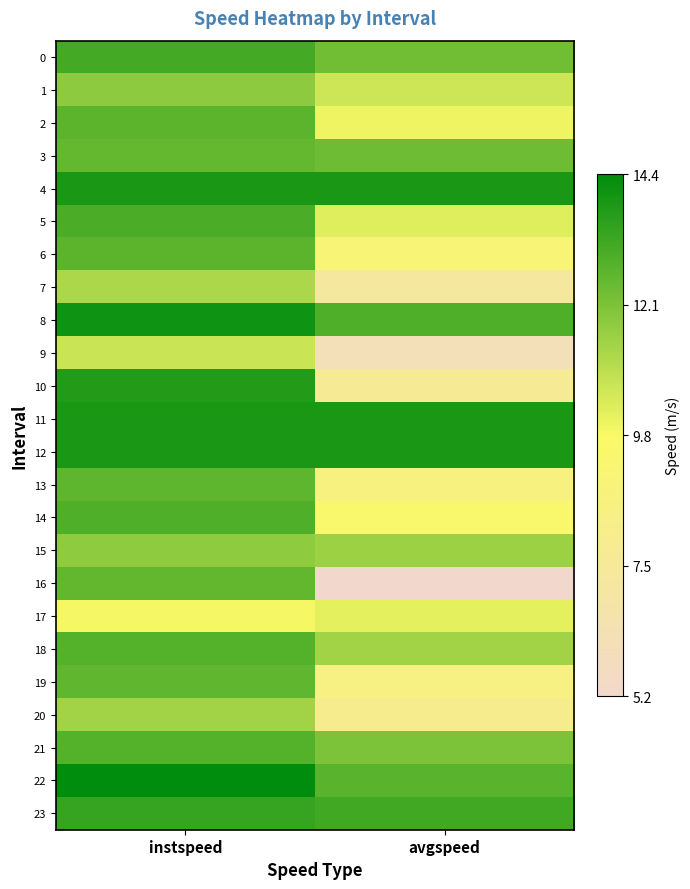

Reading left to right, list all the values displayed in this chart.

0: instspeed=13.1	avgspeed=12.3
1: instspeed=11.8	avgspeed=10.6
2: instspeed=12.7	avgspeed=10.0
3: instspeed=12.5	avgspeed=12.3
4: instspeed=13.9	avgspeed=13.9
5: instspeed=13.0	avgspeed=10.2
6: instspeed=12.6	avgspeed=9.1
7: instspeed=11.2	avgspeed=7.2
8: instspeed=14.1	avgspeed=12.9
9: instspeed=10.7	avgspeed=6.1
10: instspeed=13.7	avgspeed=7.7
11: instspeed=13.9	avgspeed=13.9
12: instspeed=13.9	avgspeed=13.9
13: instspeed=12.6	avgspeed=8.6
14: instspeed=12.9	avgspeed=9.5
15: instspeed=11.7	avgspeed=11.5
16: instspeed=12.6	avgspeed=5.2
17: instspeed=9.9	avgspeed=10.2
18: instspeed=12.8	avgspeed=11.4
19: instspeed=12.6	avgspeed=8.5
20: instspeed=11.4	avgspeed=8.0
21: instspeed=12.8	avgspeed=12.1
22: instspeed=14.4	avgspeed=12.7
23: instspeed=13.3	avgspeed=13.2